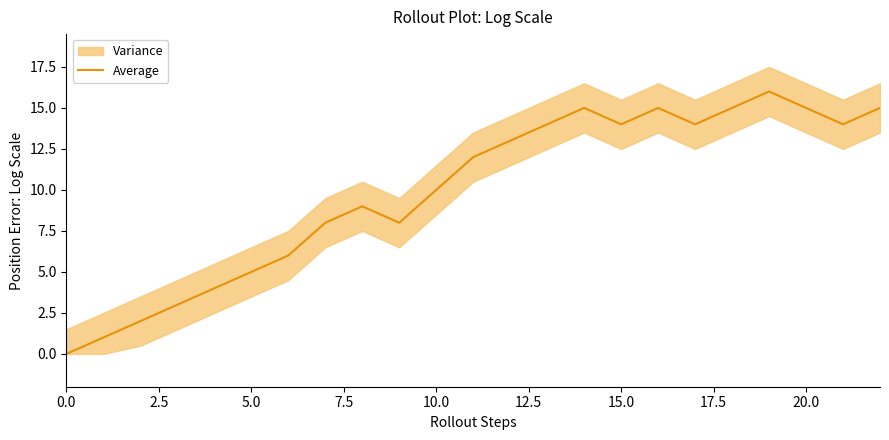

The value at 18 is 15. True or false?

True